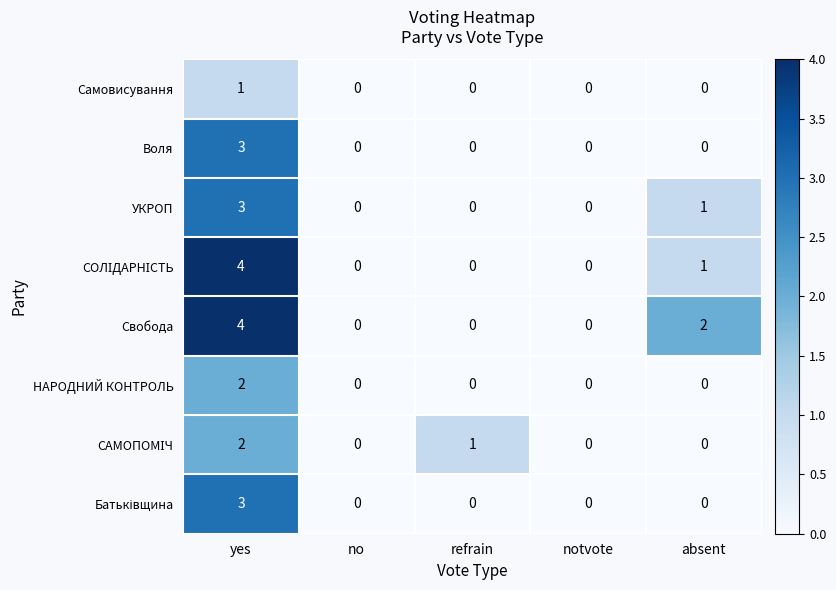

At which label is УКРОП closest to 1?

absent